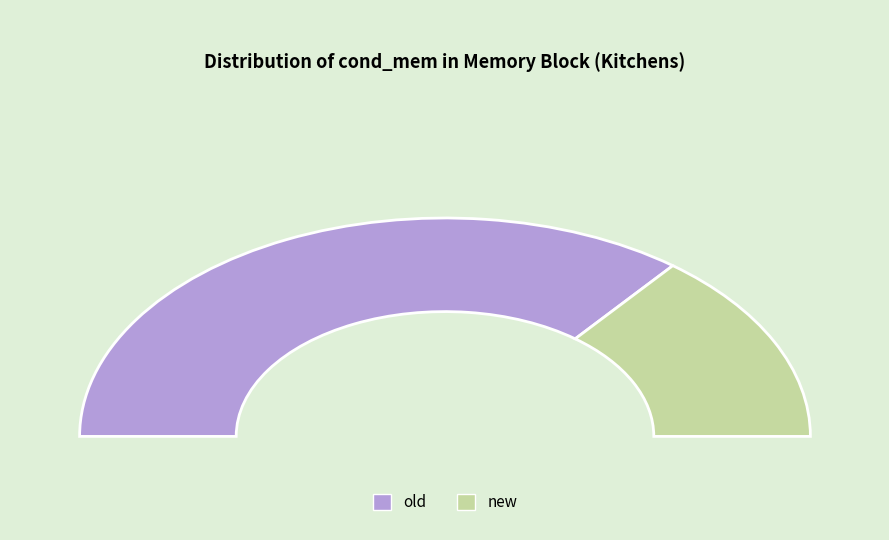

To the nearest percent, what is the average slice percentage?

50%